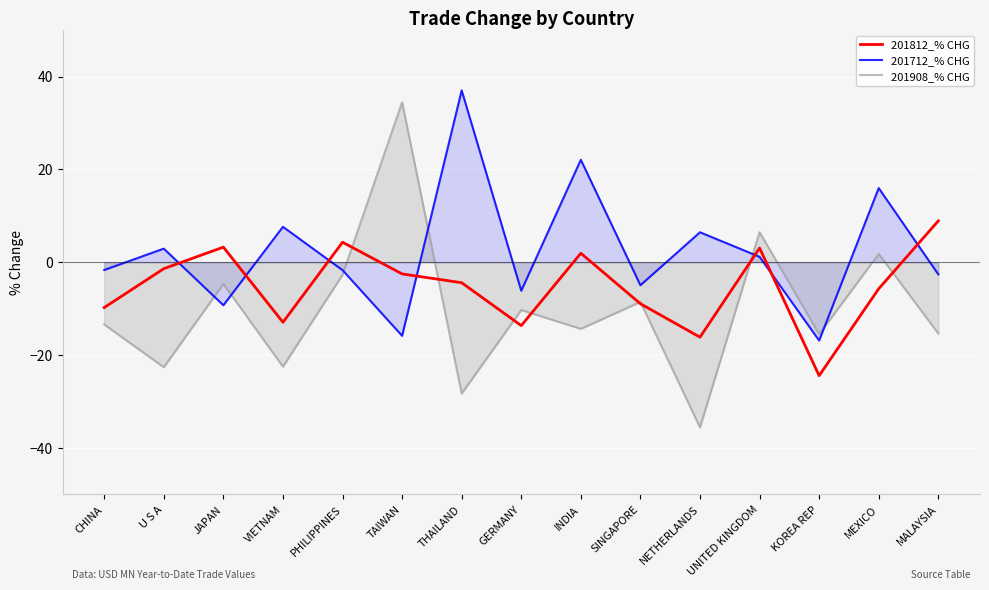

What are all the series names shown in the legend?

201812_% CHG, 201712_% CHG, 201908_% CHG